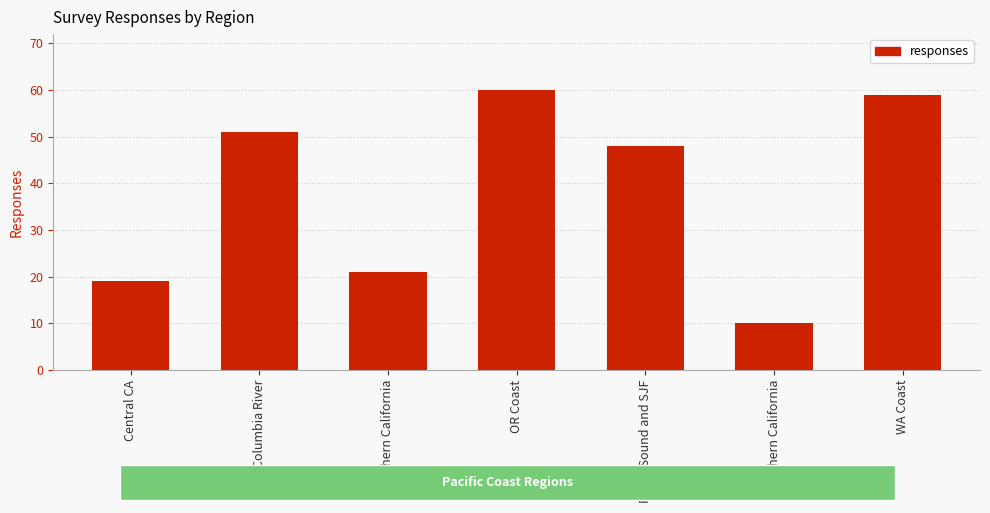

Which category has the lowest value across all series?

Southern California